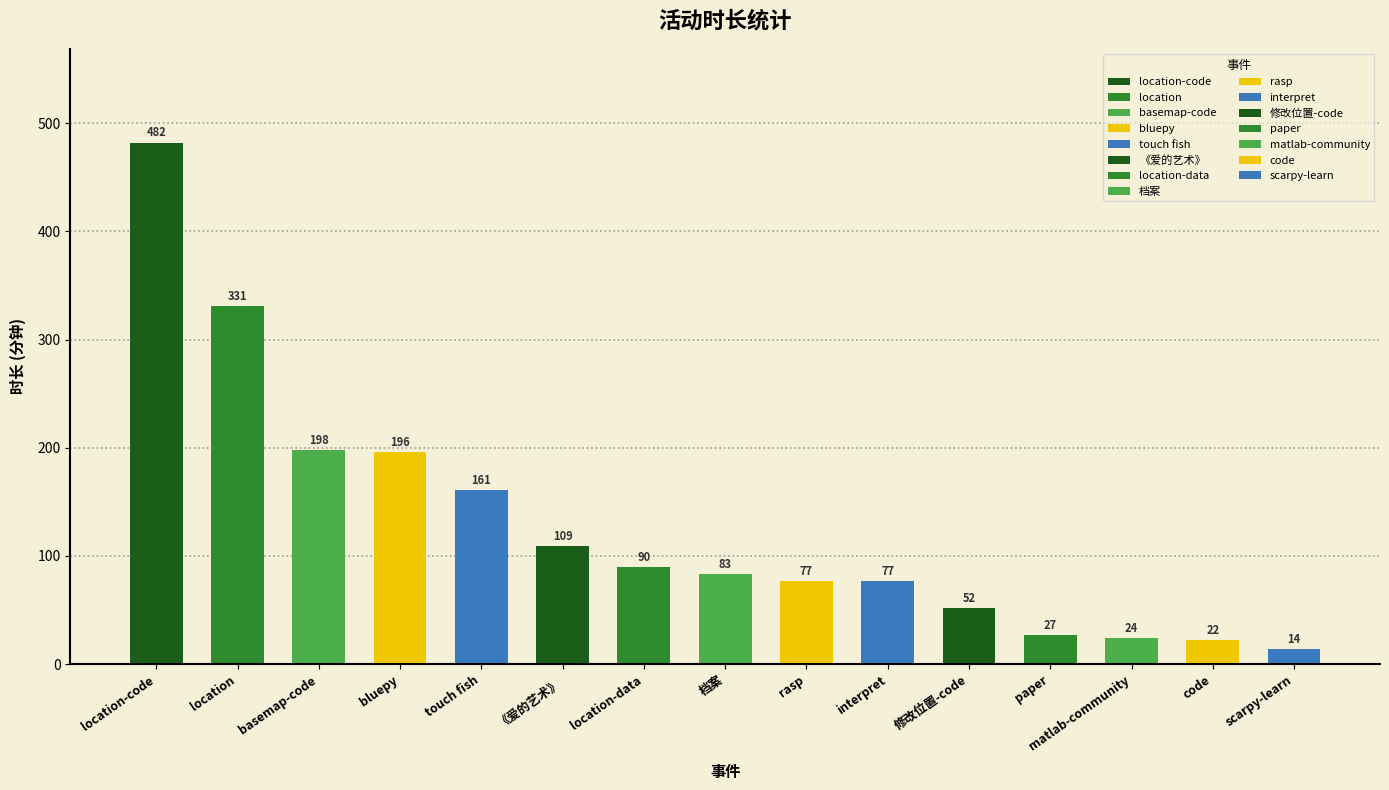

What is the sum of the values at matlab-community and bluepy?

220